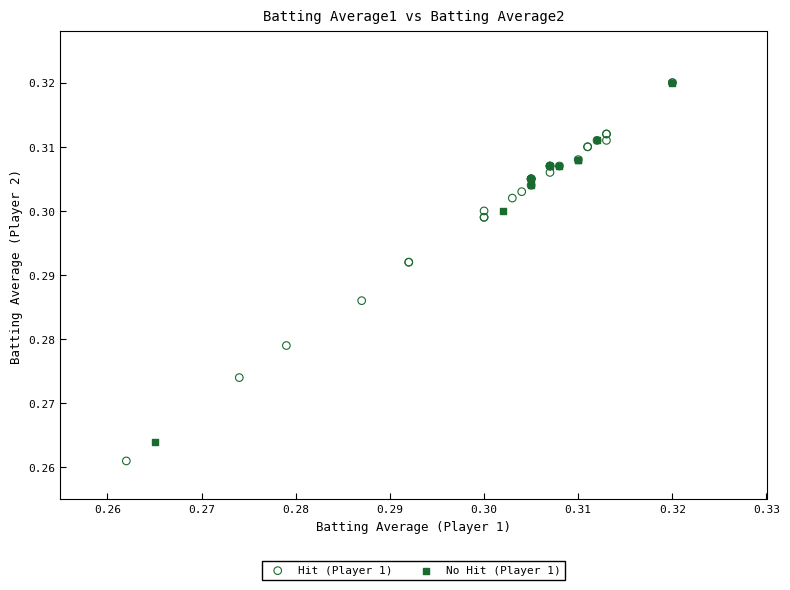

Which series reaches the minimum Y coordinate?

Hit (Player 1)